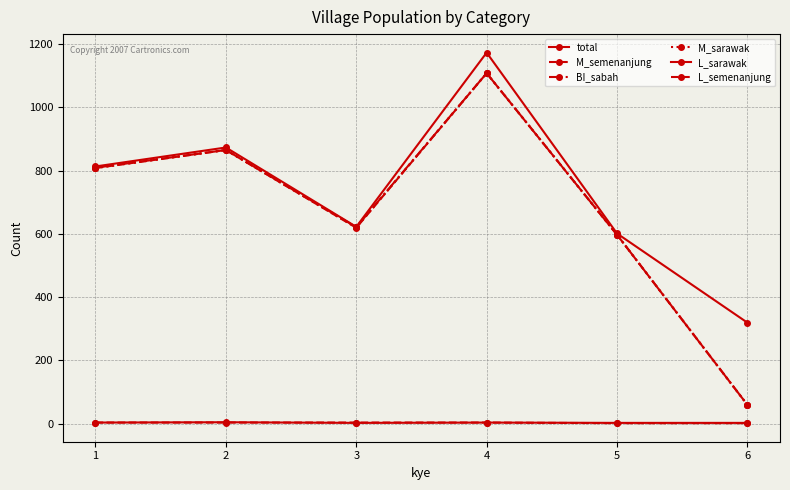

Which has a higher value, 2 or 3?

2